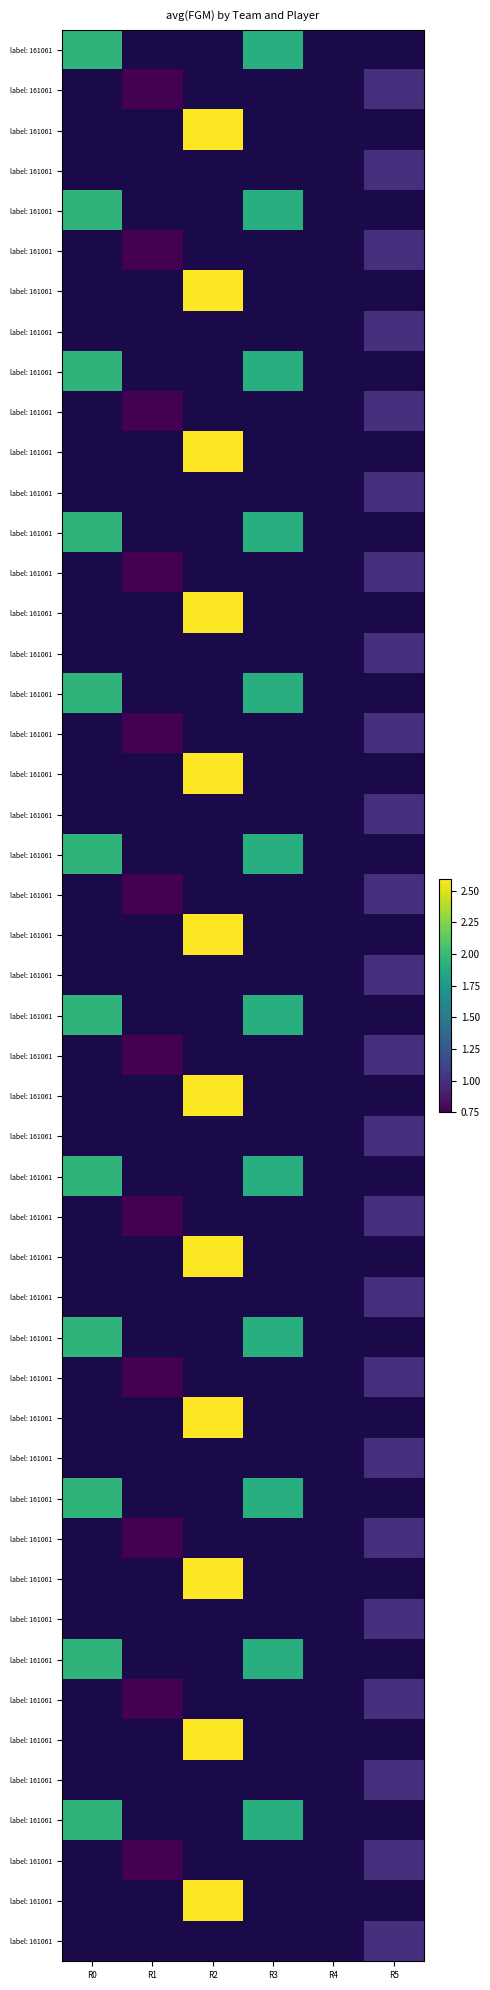

Is it true that 1610612760 equals 0.9 at 1610612760?

False